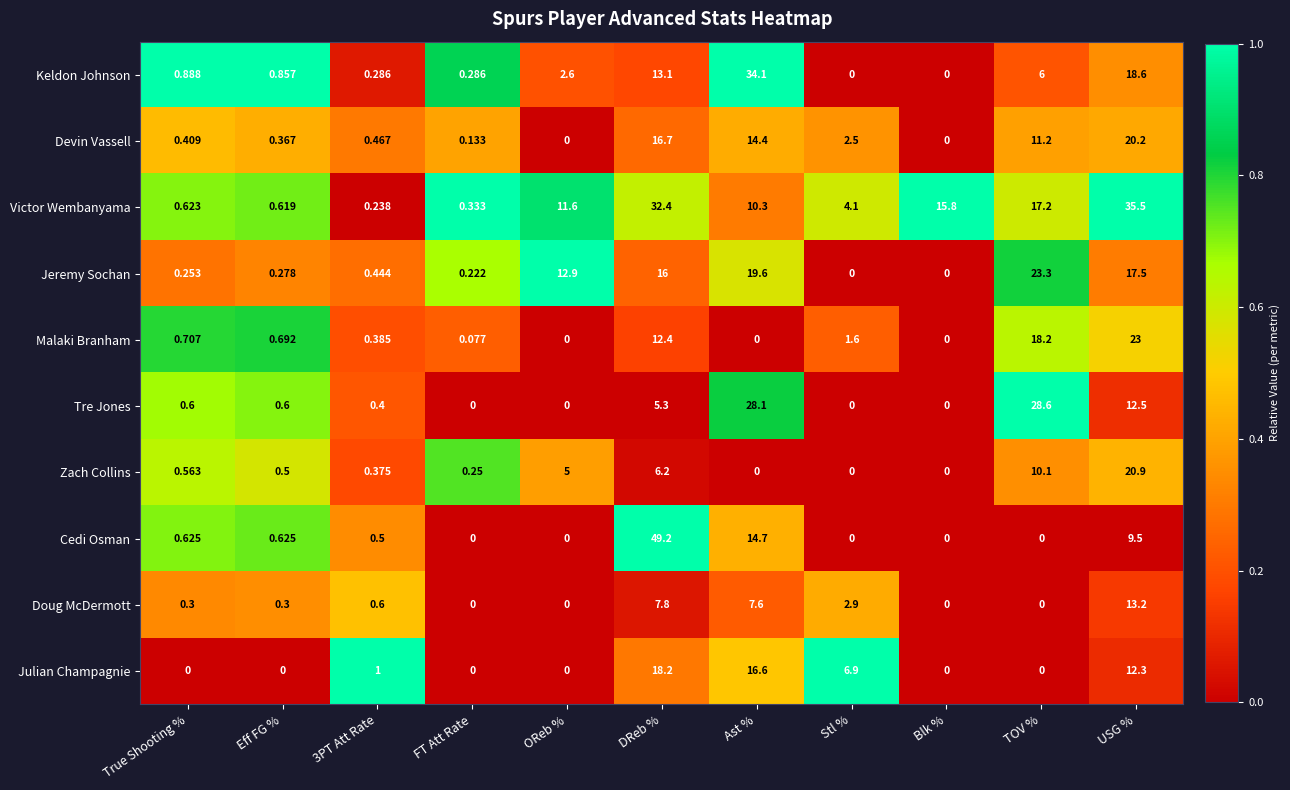

At how many categories does at least one series exceed 0?

11